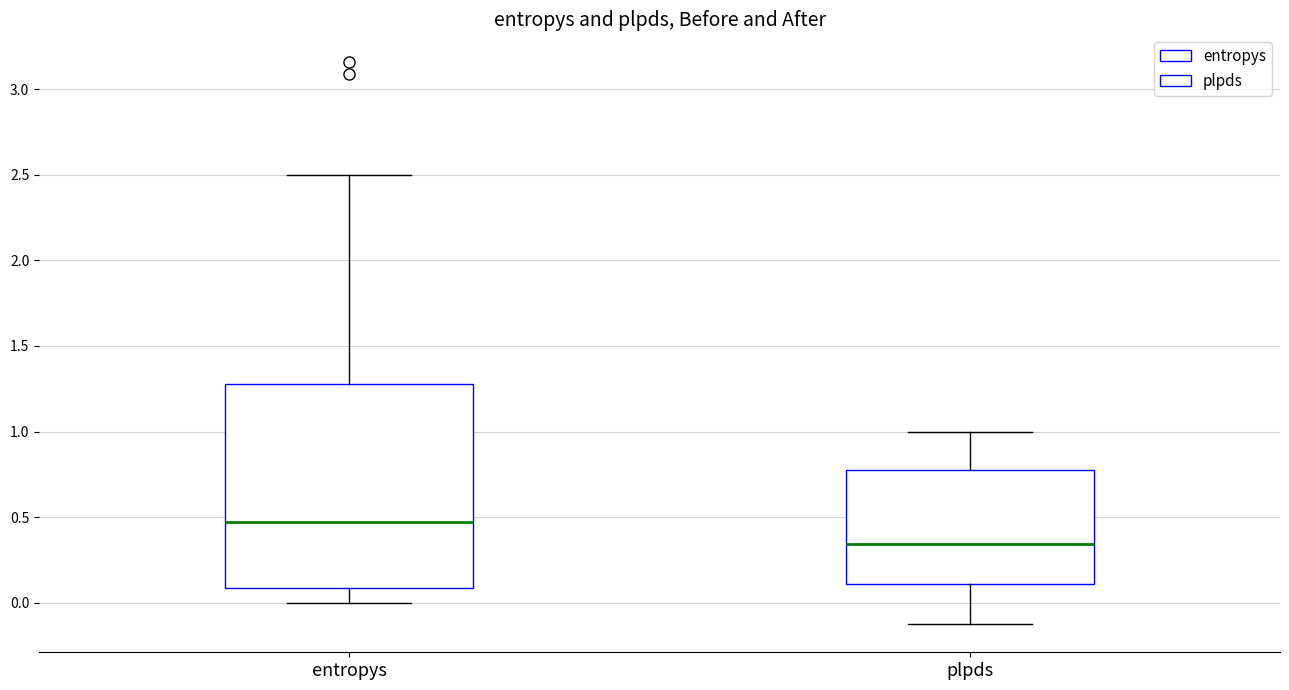

Which box's median line is the lowest?

plpds